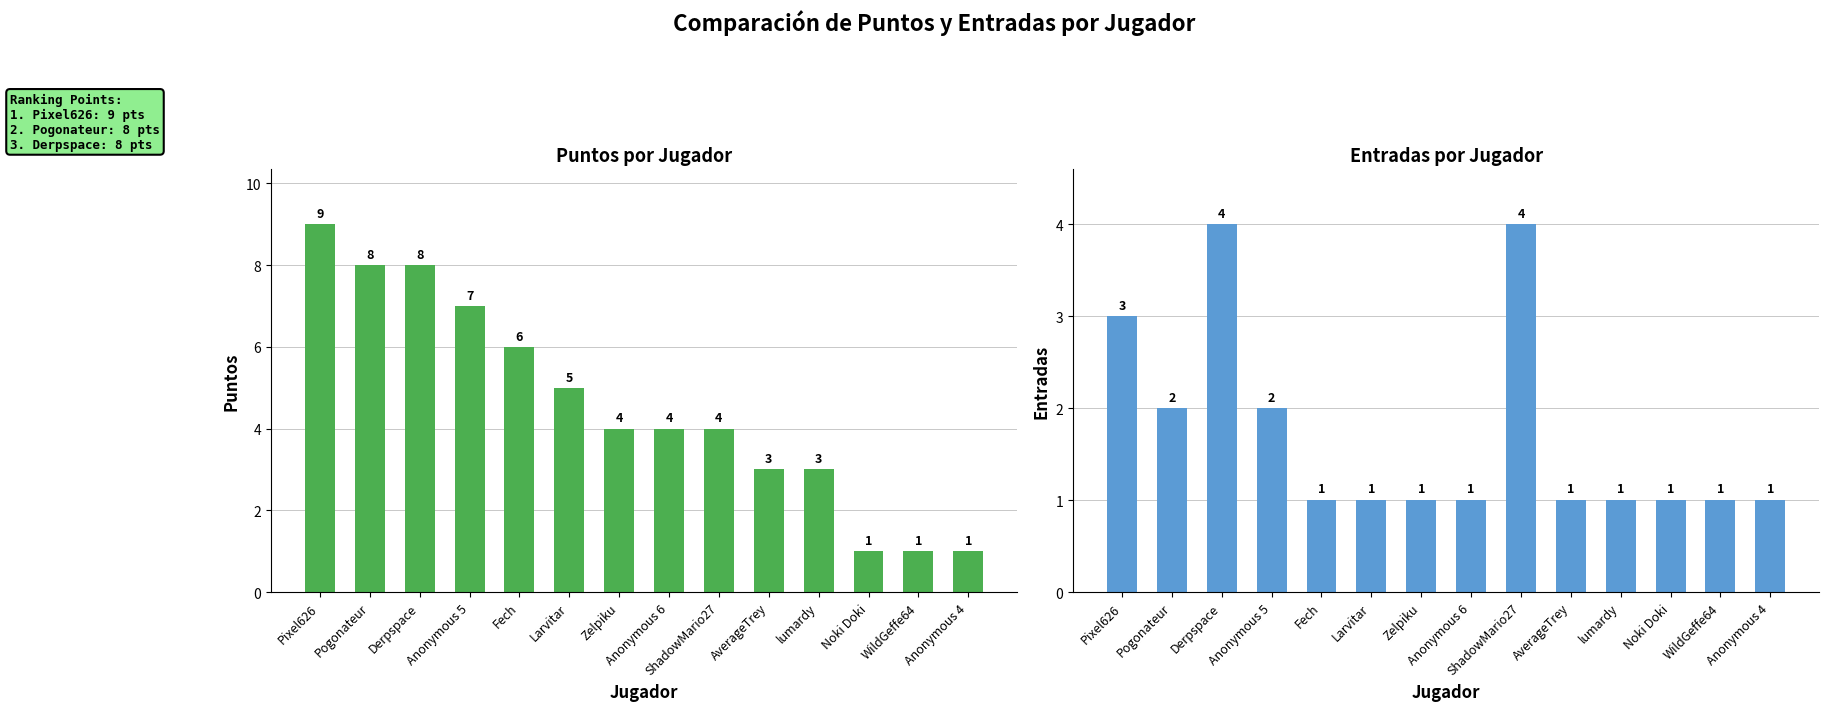

What position from the left is Larvitar?

6